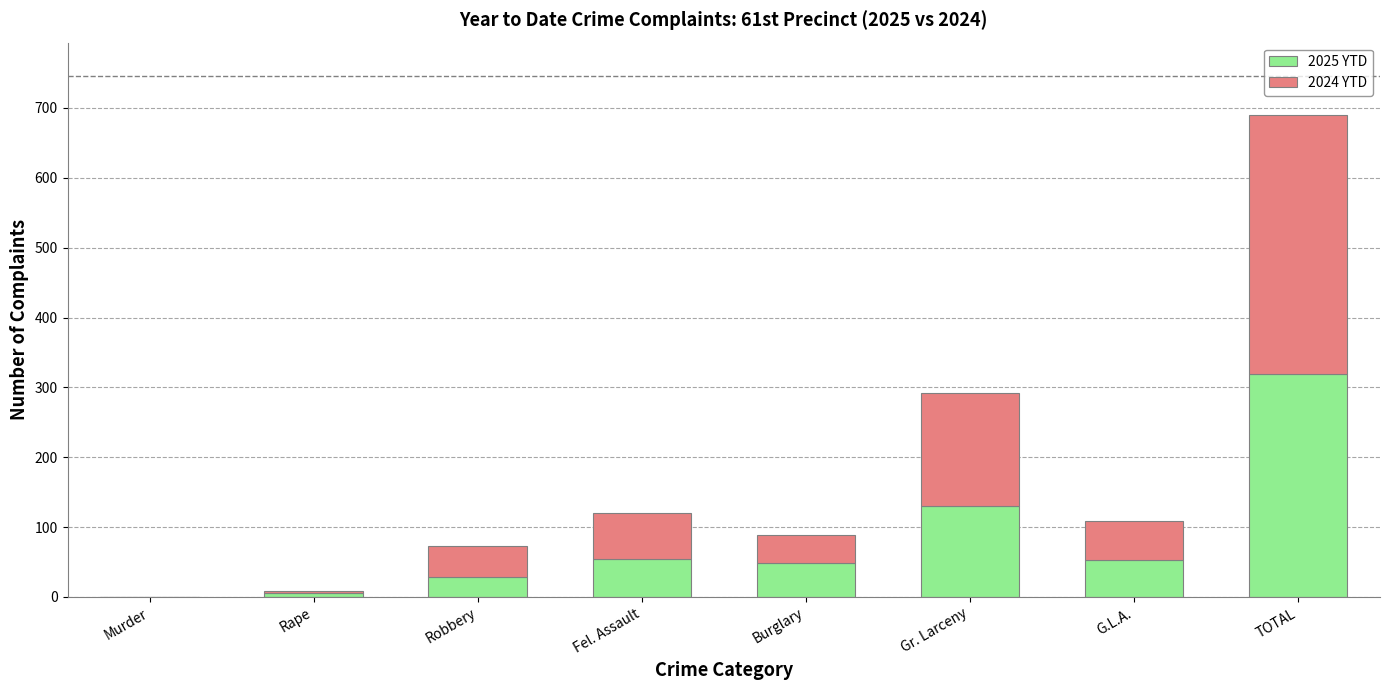

What is the total value across all series at Gr. Larceny?

292